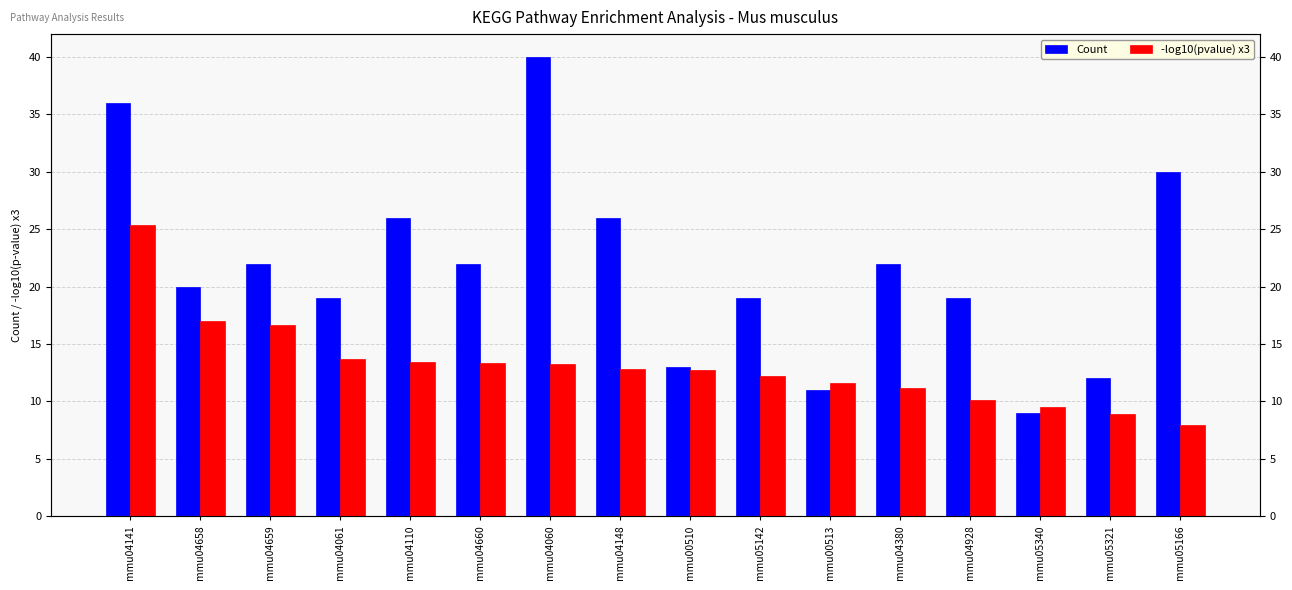

At mmu00510, list the series in order from largest to smallest.

Count, -log10(pvalue) x3